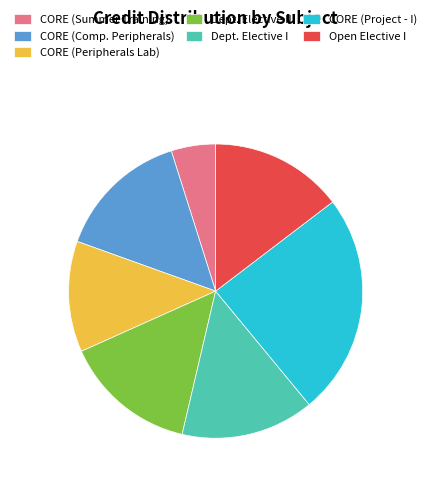

Count the number of slices in the pie.

7